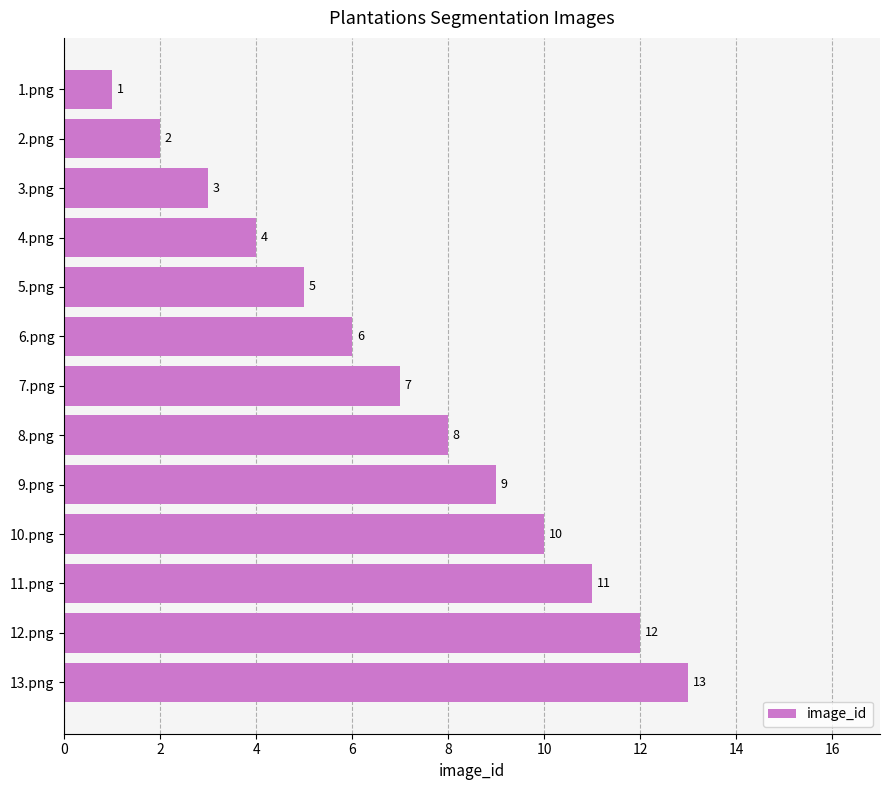

List the labels in order of value, largest first.

13.png, 12.png, 11.png, 10.png, 9.png, 8.png, 7.png, 6.png, 5.png, 4.png, 3.png, 2.png, 1.png